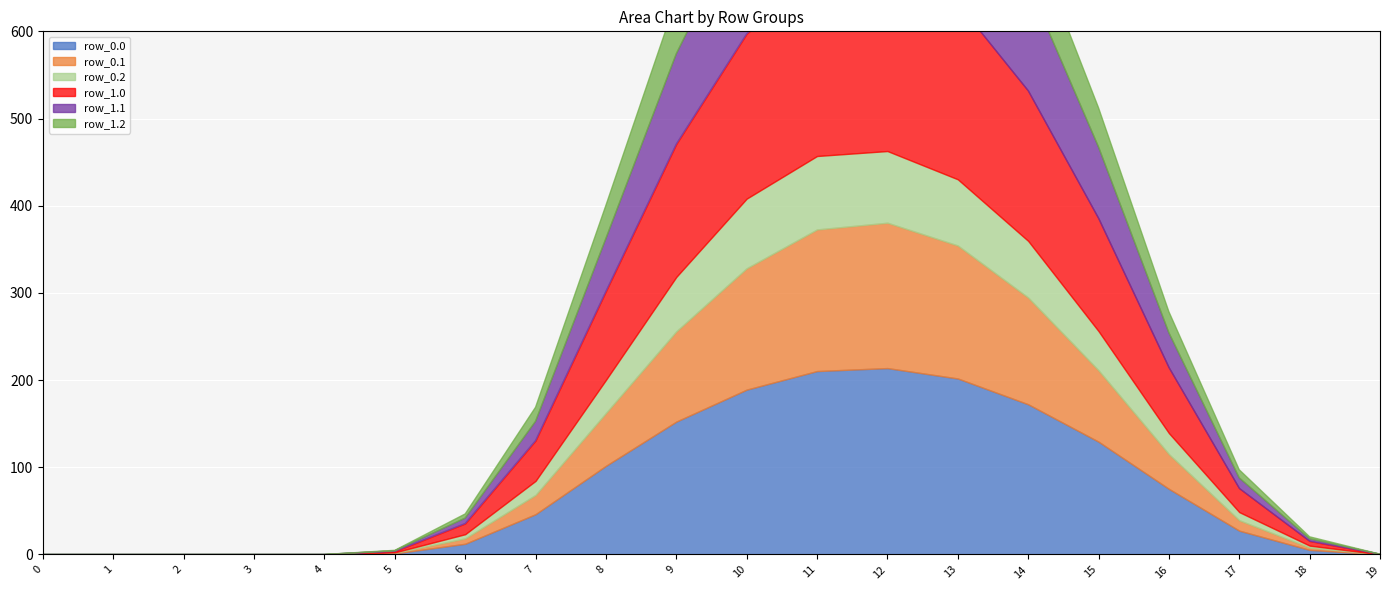

Reading left to right, what are all the values shown in this chart?

row_0.0: 0=0.0	1=0.0	2=0.0	3=0.0	4=0.0	5=1.2	6=12.3	7=46.2	8=101.7	9=152.4	10=189.1	11=210.4	12=213.8	13=201.8	14=172.3	15=129.4	16=75.3	17=27.3	18=5.2	19=0.1
row_0.1: 0=0.0	1=0.0	2=0.0	3=0.0	4=0.0	5=0.6	6=6.2	7=22.1	8=60.6	9=103.5	10=139.2	11=162.4	12=166.7	13=152.5	14=122.4	15=81.8	16=39.8	17=11.9	18=2.6	19=0.0
row_0.2: 0=0.0	1=0.0	2=0.0	3=0.0	4=0.0	5=0.5	6=4.8	7=16.2	8=38.0	9=62.4	10=79.9	11=84.2	12=82.2	13=76.0	14=65.0	15=45.0	16=24.2	17=9.4	18=2.3	19=0.0
row_1.0: 0=0.0	1=0.0	2=0.0	3=0.0	4=0.0	5=1.2	6=12.3	7=46.2	8=101.7	9=152.4	10=189.1	11=210.4	12=213.8	13=201.8	14=172.3	15=129.4	16=75.3	17=27.3	18=5.2	19=0.1
row_1.1: 0=0.0	1=0.0	2=0.0	3=0.0	4=0.0	5=0.6	6=6.2	7=22.1	8=60.6	9=103.5	10=139.2	11=162.4	12=166.7	13=152.5	14=122.4	15=81.8	16=39.8	17=11.9	18=2.6	19=0.0
row_1.2: 0=0.0	1=0.0	2=0.0	3=0.0	4=0.0	5=0.5	6=4.8	7=16.2	8=38.0	9=62.4	10=79.9	11=84.2	12=82.2	13=76.0	14=65.0	15=45.0	16=24.2	17=9.4	18=2.3	19=0.0